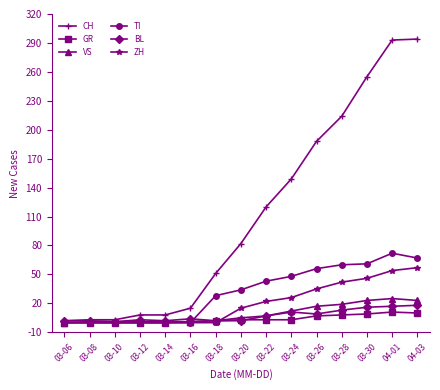

Which series has the widest spread of values?

CH